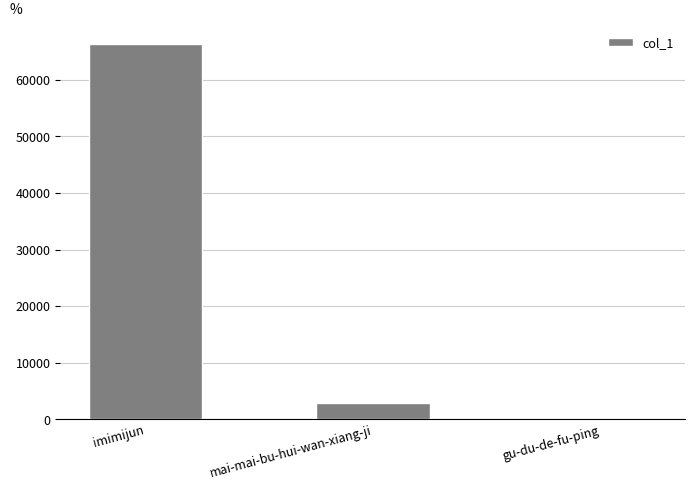

Where is the data nearest to the value 33170?

mai-mai-bu-hui-wan-xiang-ji